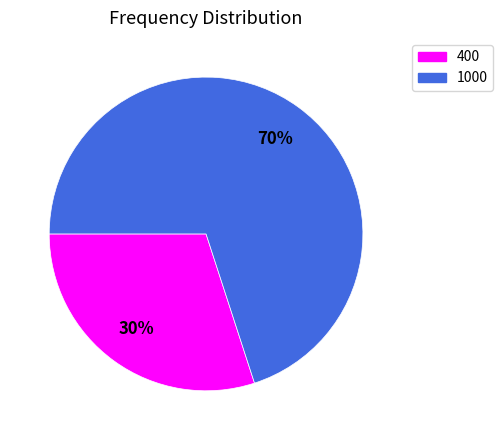

Is there any slice that represents more than half of the pie?

Yes